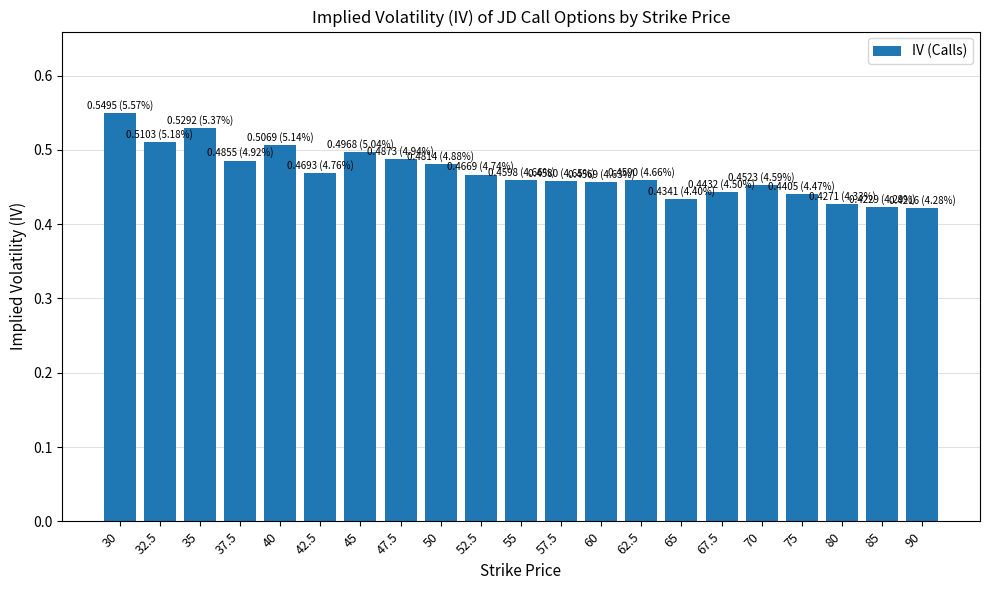

The value at 50 is 0.7. True or false?

False